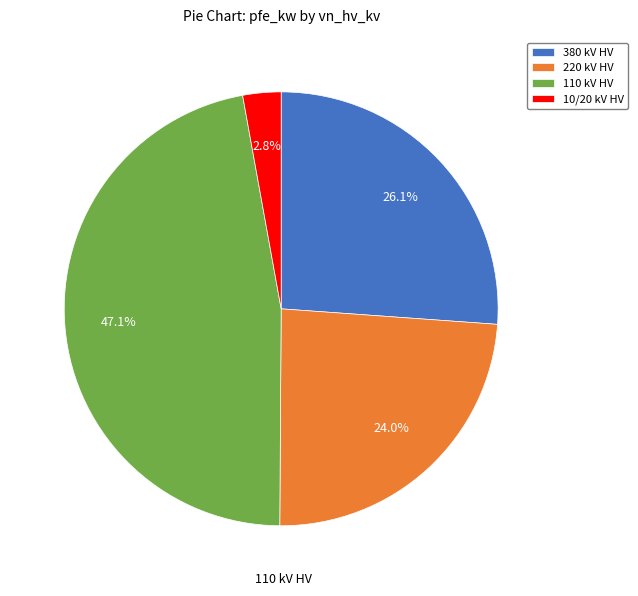

Do 10/20 kV HV and 220 kV HV together represent more than half of the pie?

No